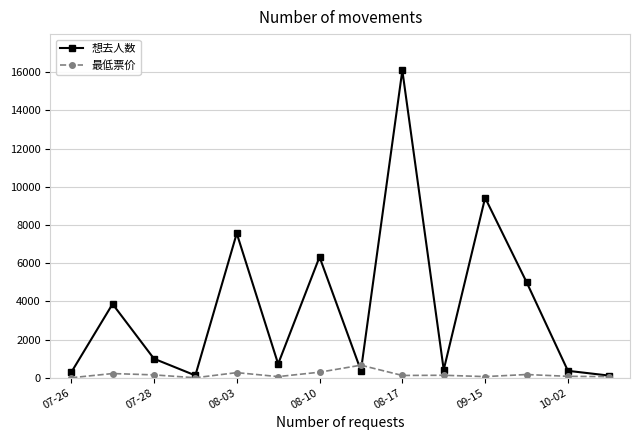

Count the number of categories in the chart.

14